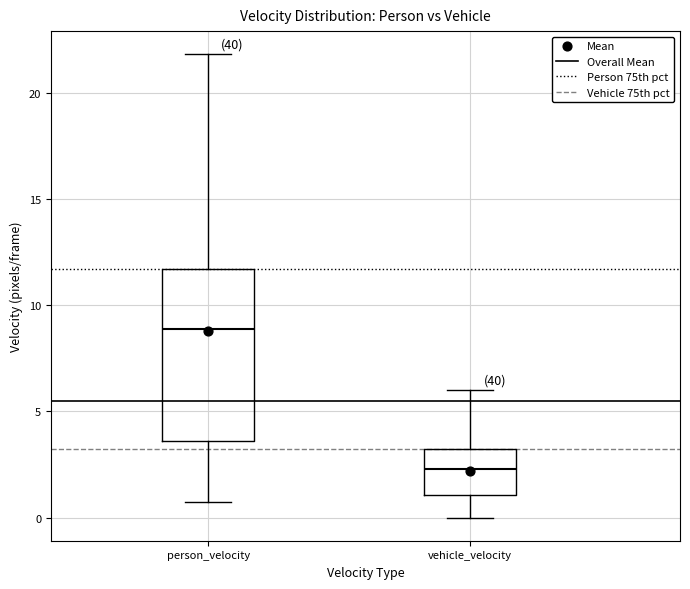

Where is the lower edge of the box for person_velocity on the y-axis? The values are not printed on the chart, so give them approximately, as read against the axis.

3.5